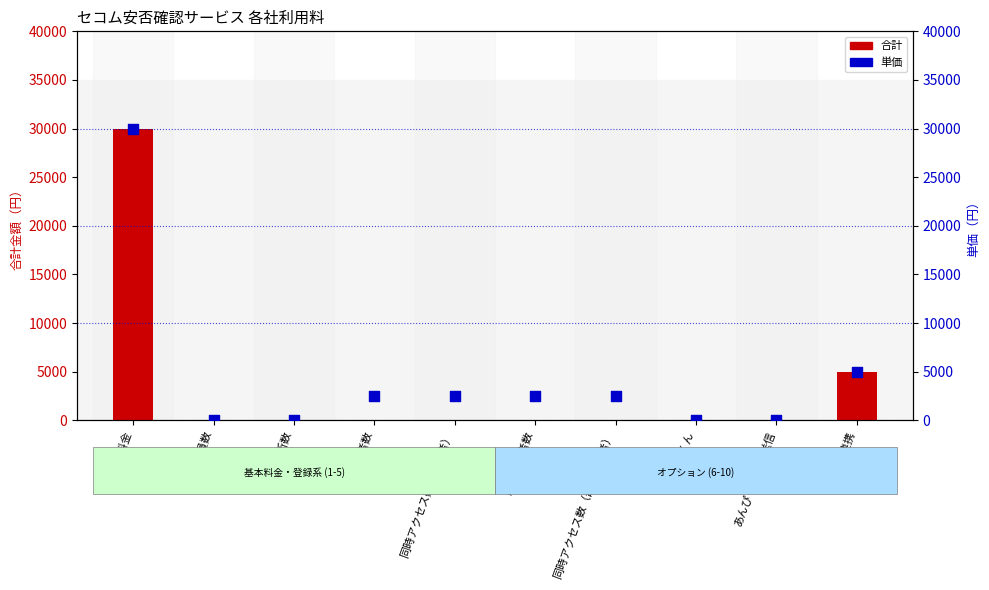

At which category is the sum across all series the highest?

基本料金